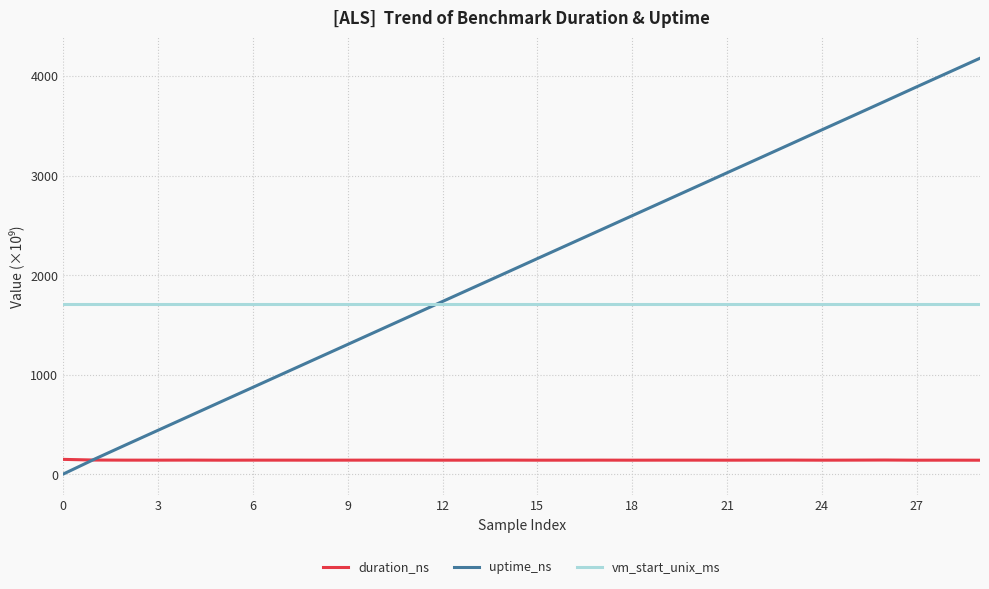

What is the minimum value for duration_ns?

143.0